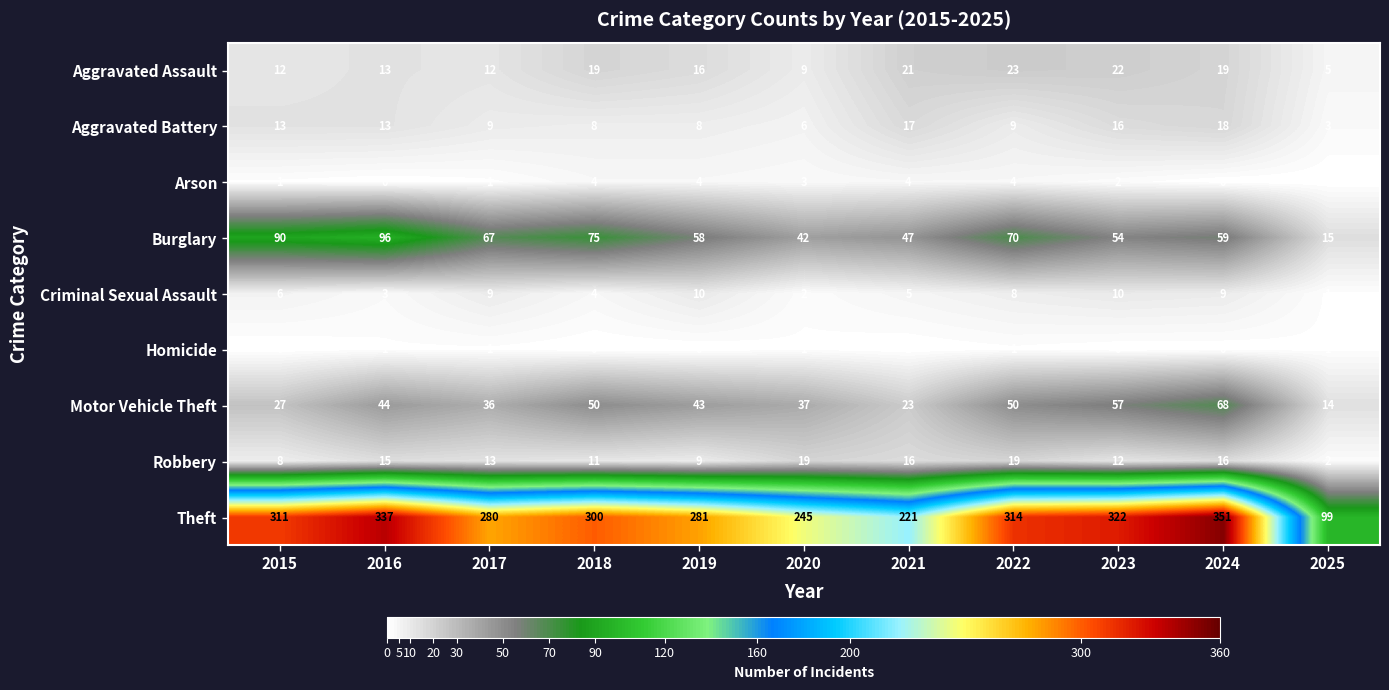

At which label does Arson first exceed 2?

2018